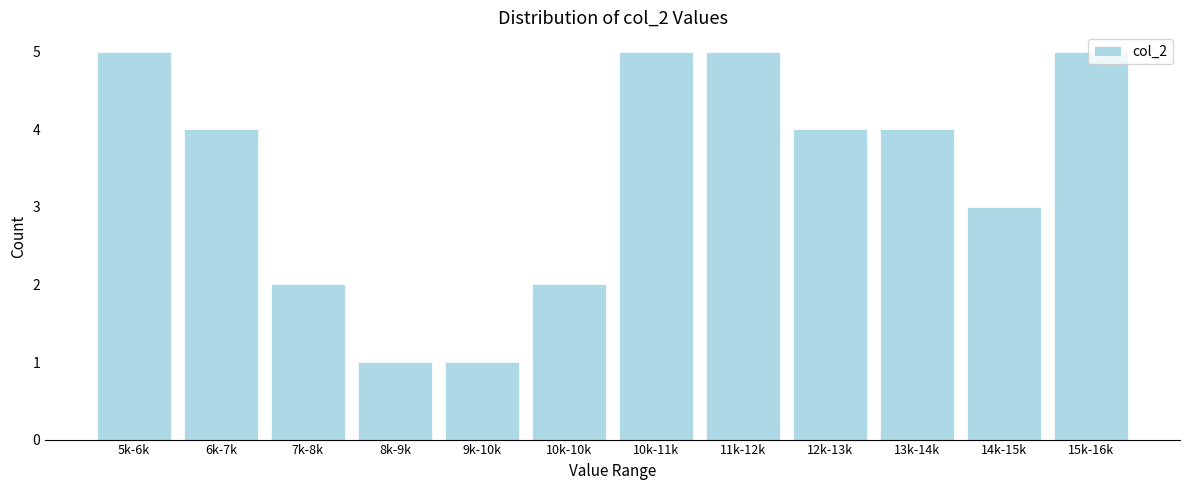

What is the greatest value displayed?

5